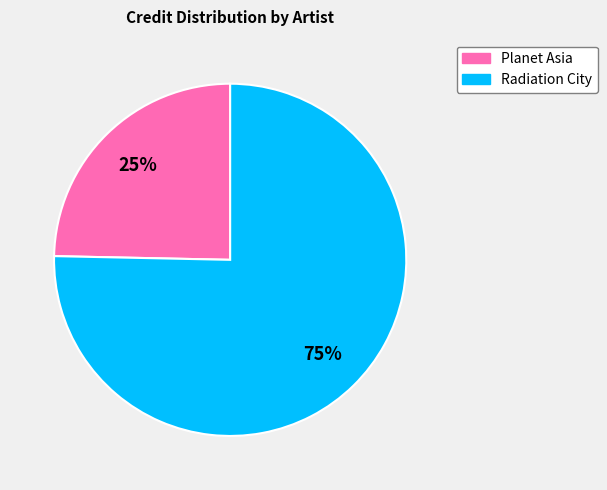

Which category has the smallest portion of the pie?

Planet Asia